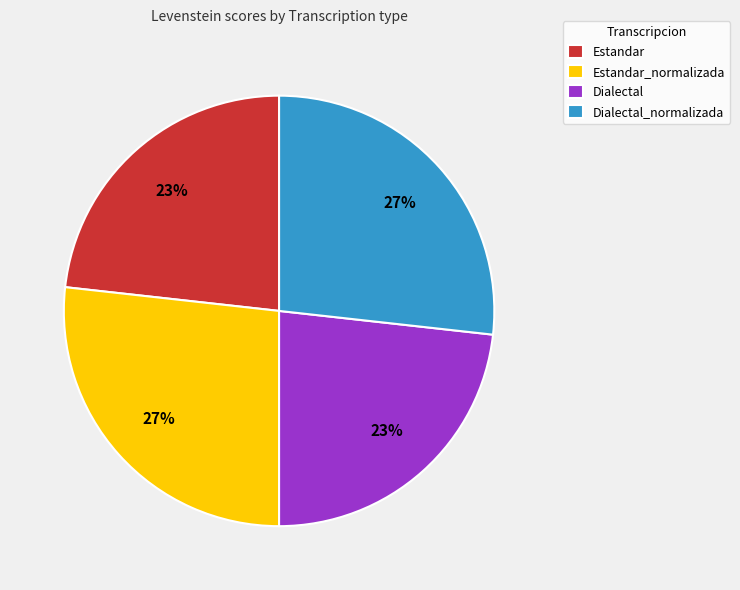

Approximately how many times larger is the value at Dialectal_normalizada compared to Dialectal?

1.2